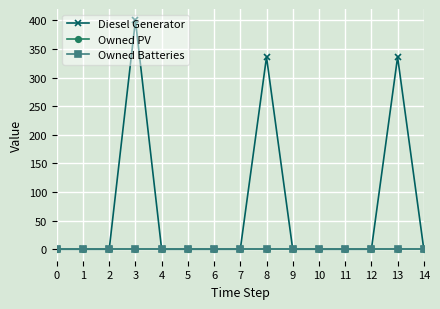

The value of Owned PV at 1 is 0. True or false?

True